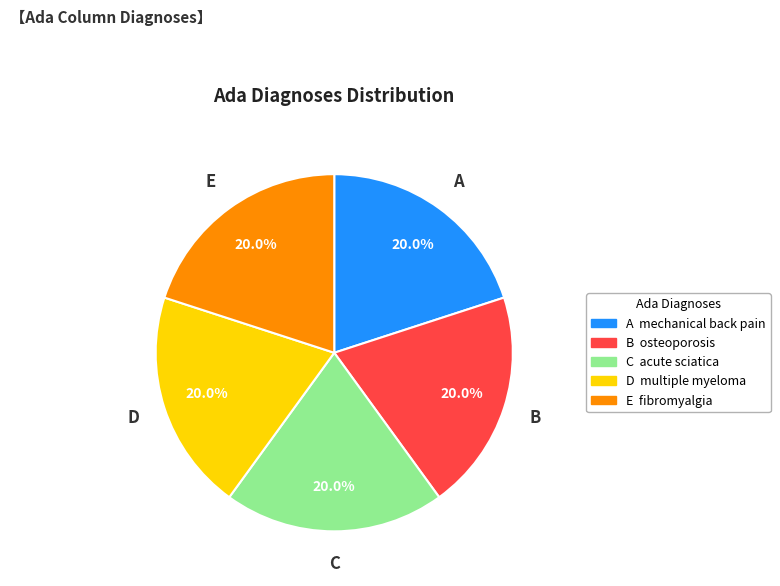

To the nearest percent, what is the difference between the largest and smallest slice percentages?

0%